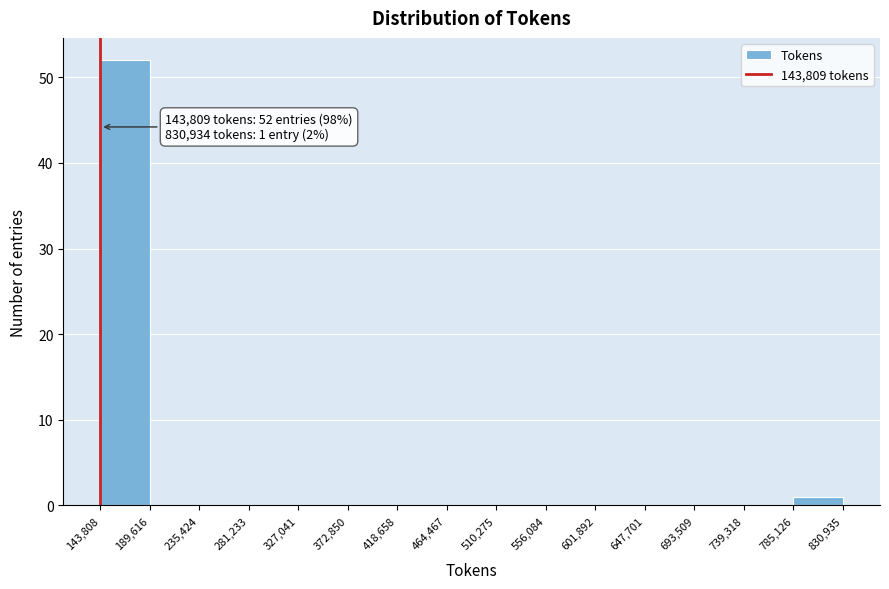

Which range on the x-axis has the tallest bar?

143,808 to 189,616